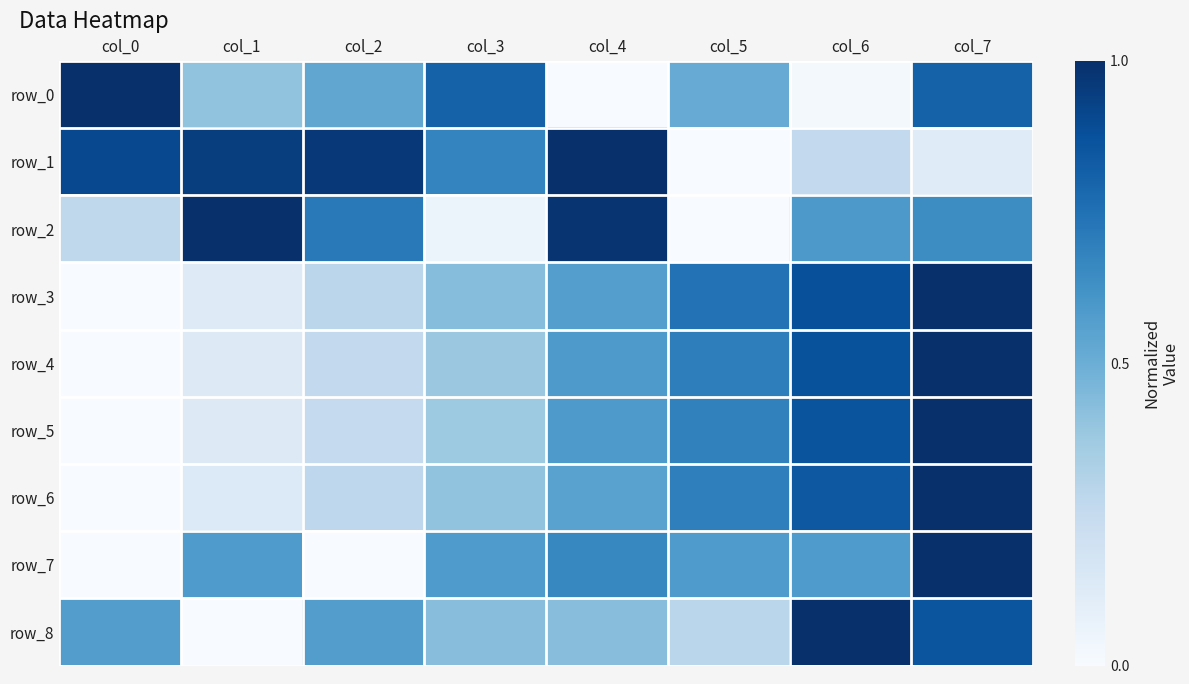

Where is row_4 nearest to the value 0?

col_0